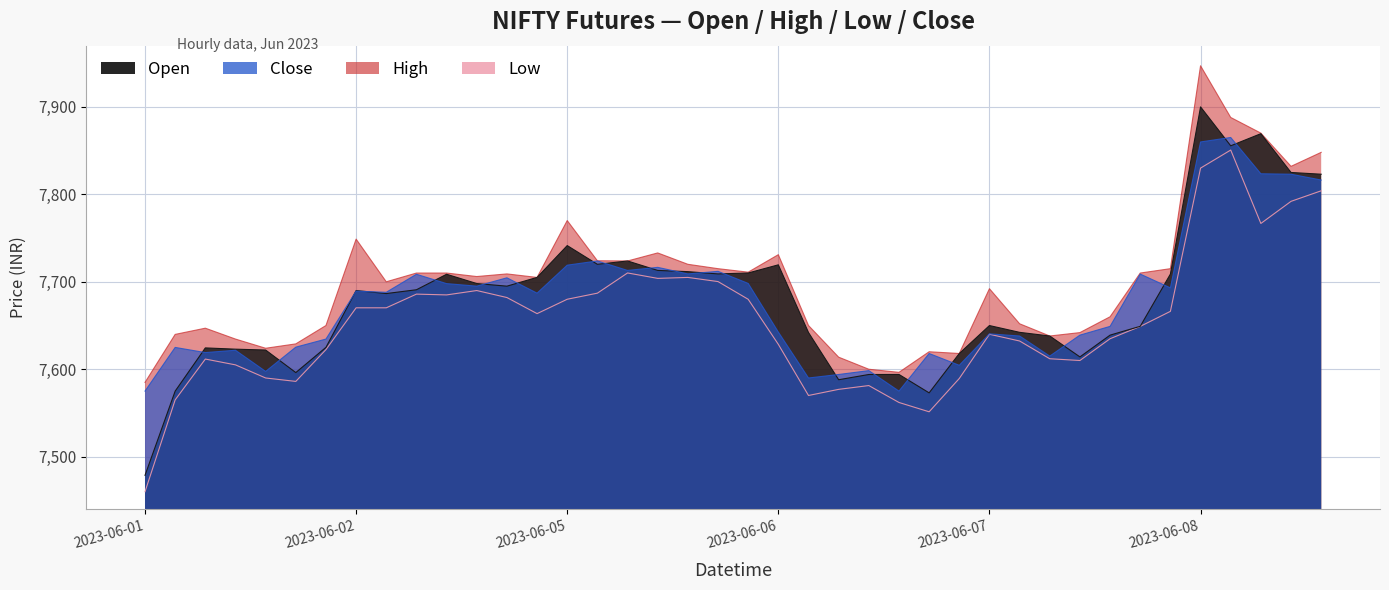

How many lines are shown in the chart?

4